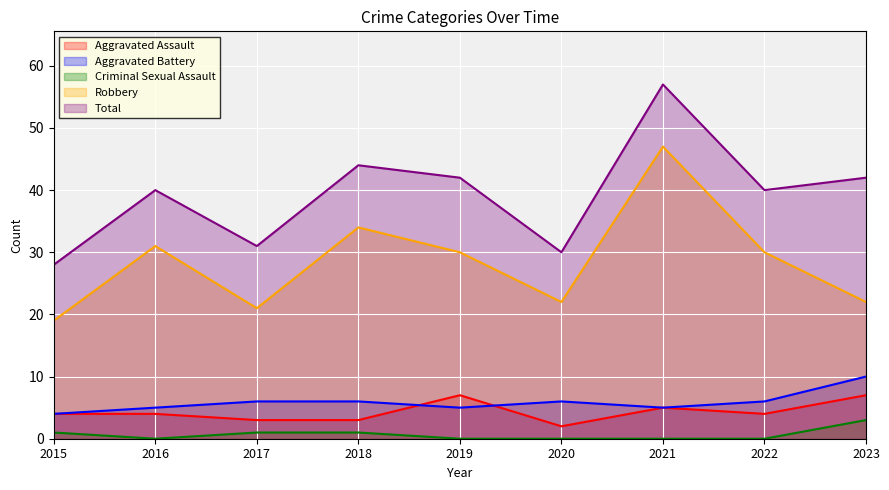

At how many categories does at least one series exceed 22?

9